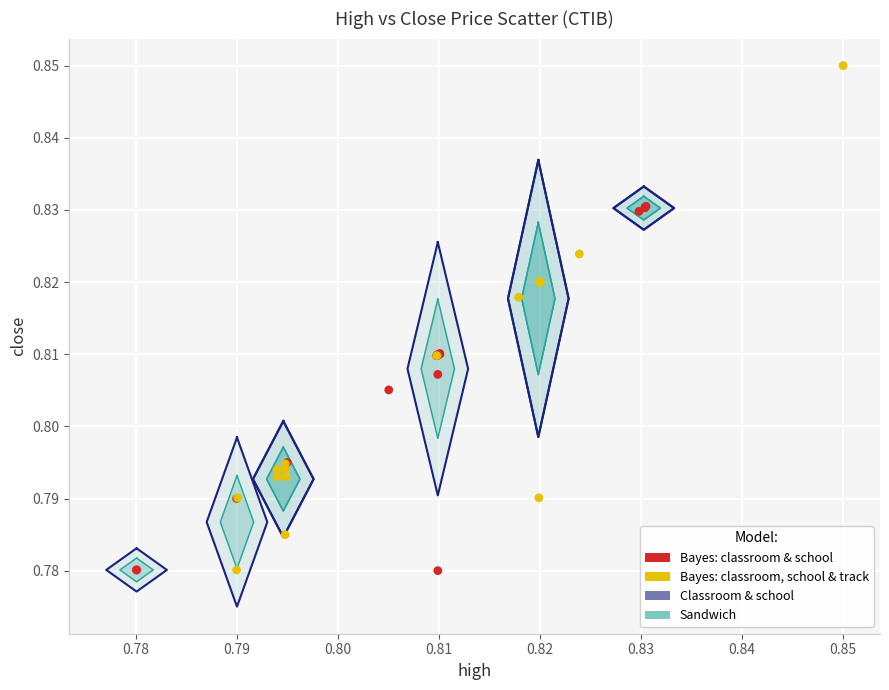

Which series contains the highest Y value?

Bayes: classroom, school & track